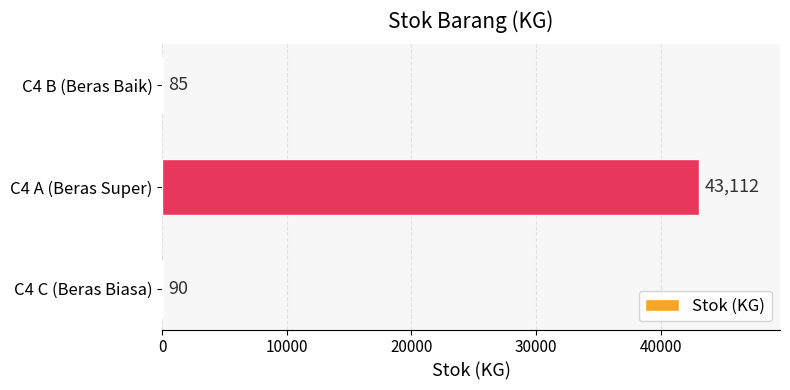

Between C4 A (Beras Super) and C4 C (Beras Biasa), which is larger?

C4 A (Beras Super)